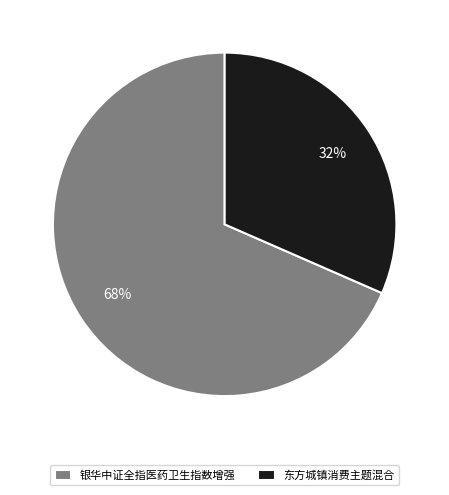

How many segments does this pie chart have?

2